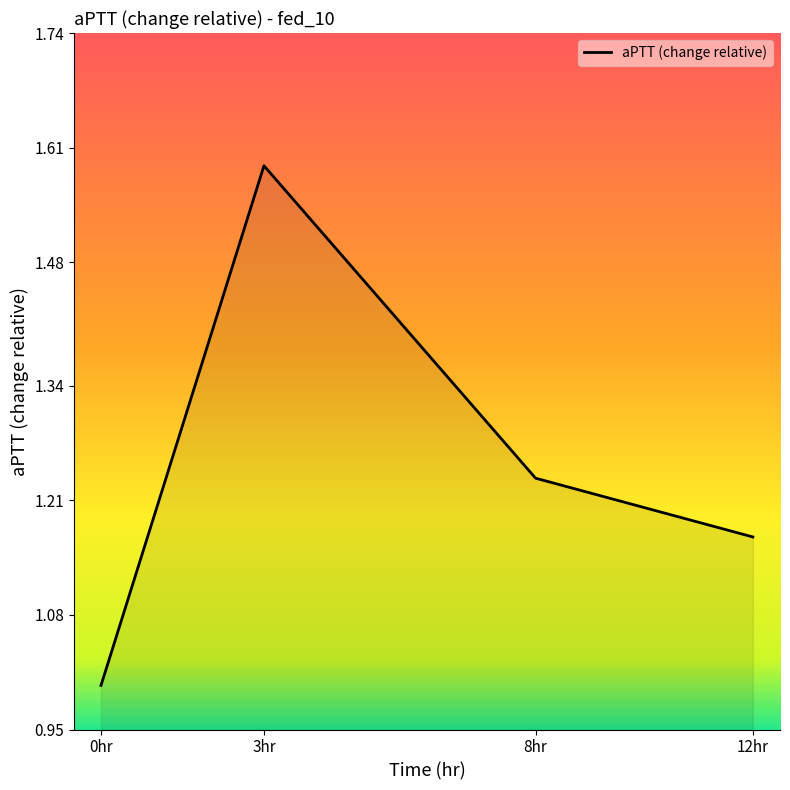

Which has a higher value, 3hr or 12hr?

3hr